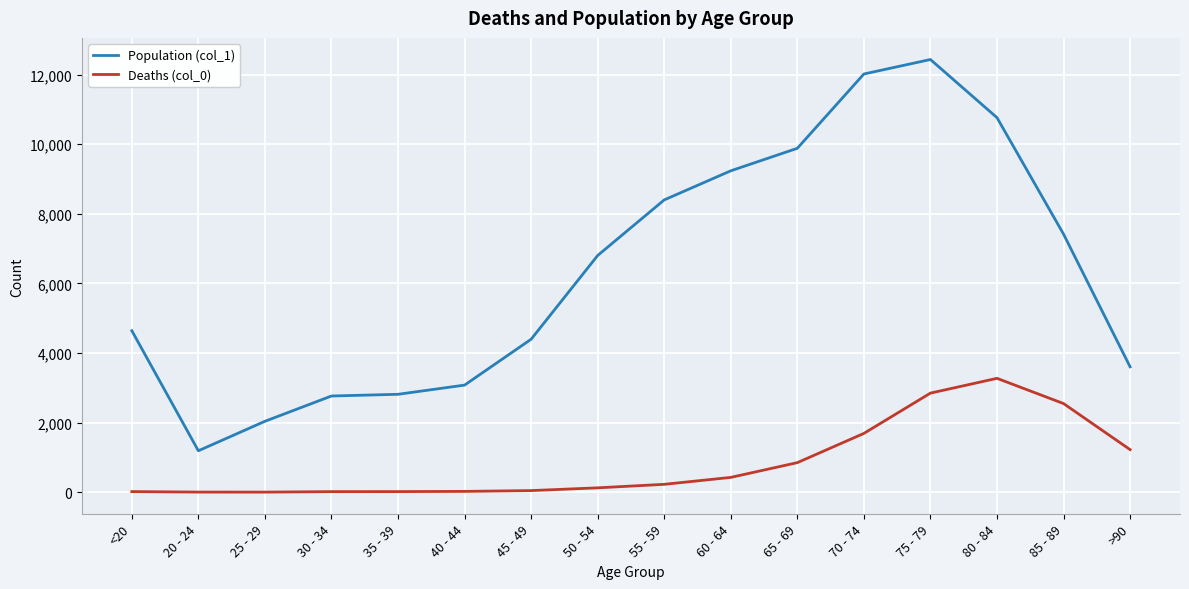

Which series has the widest spread of values?

Population (col_1)